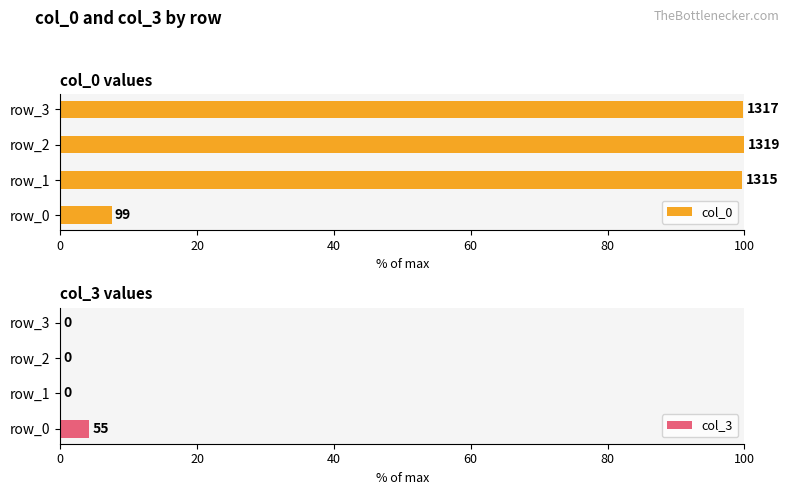

Is it true that col_3 equals 0.0 at row_2?

True